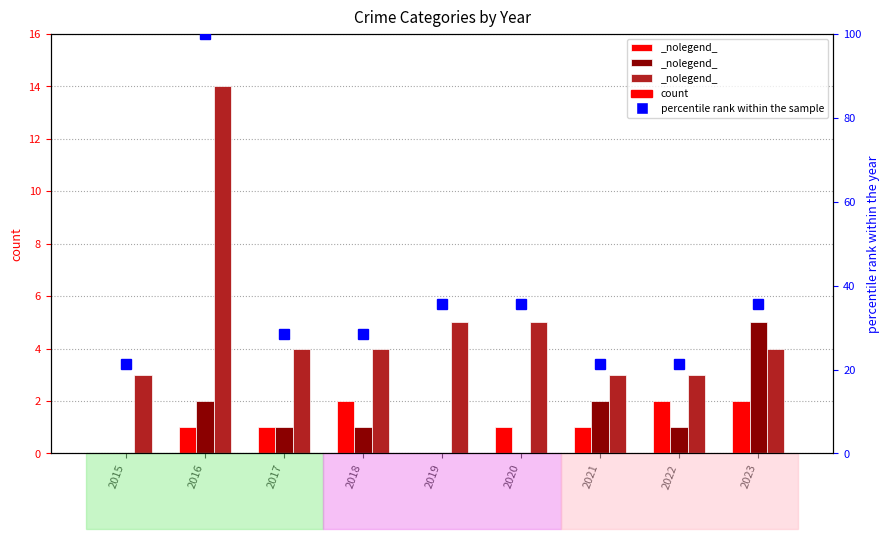

What is the value of the Aggravated Assault bar at the 8th from the left?

2.0